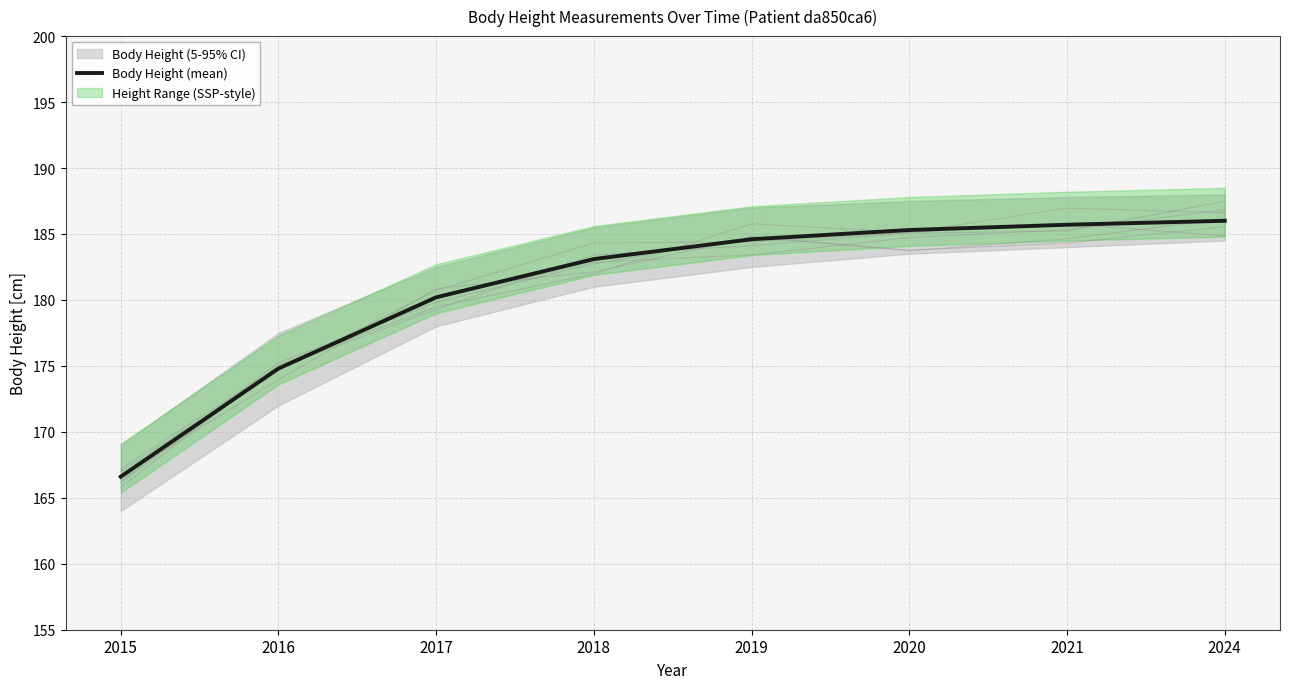

List the labels in order of value, largest first.

2024, 2021, 2020, 2019, 2018, 2017, 2016, 2015